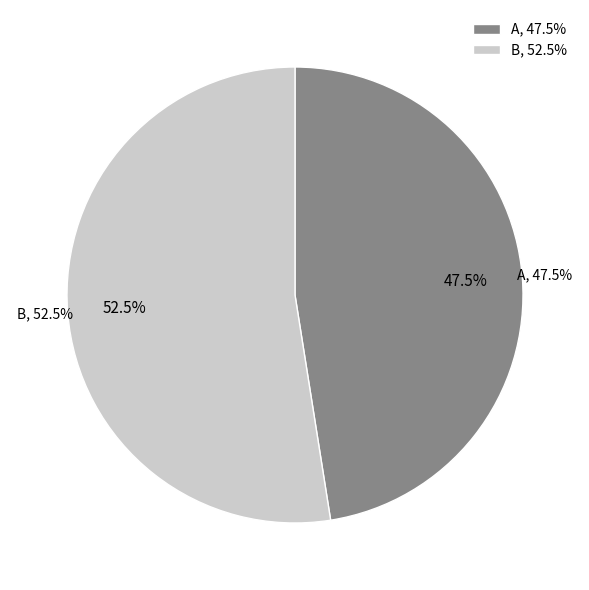

Is it true that A is 48% of the pie?

True